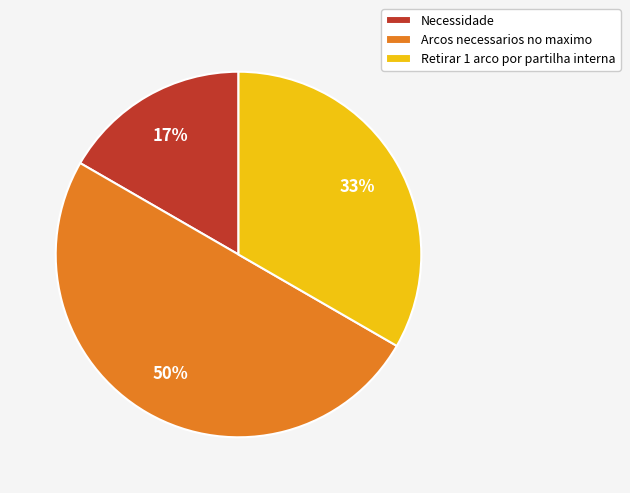

Count the number of slices in the pie.

3